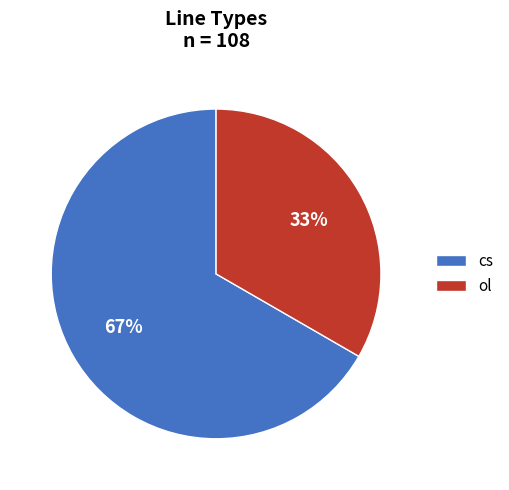

Is it true that cs is 67% of the pie?

True